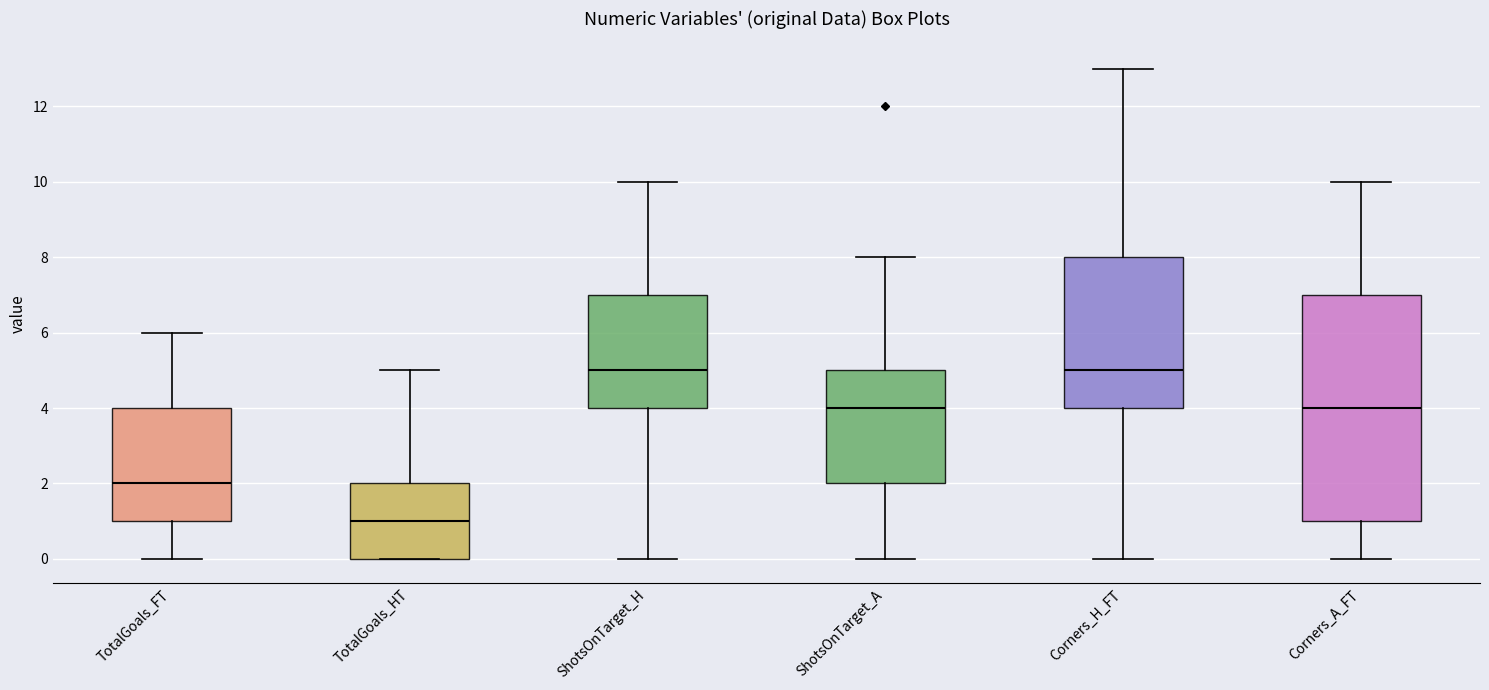

Reading left to right, transcribe this box plot: for each box, give where its median line is, the range the box spans, and where its two whiskers end, as read against the y-axis. The values are not printed on the chart, so give them approximately, as read against the axis.

TotalGoals_FT: median 2, box 1 to 4, whiskers 0 to 6
TotalGoals_HT: median 1, box 0 to 2, whiskers 0 to 5
ShotsOnTarget_H: median 5, box 4 to 7, whiskers 0 to 10
ShotsOnTarget_A: median 4, box 2 to 5, whiskers 0 to 8
Corners_H_FT: median 5, box 4 to 8, whiskers 0 to 13
Corners_A_FT: median 4, box 1 to 7, whiskers 0 to 10